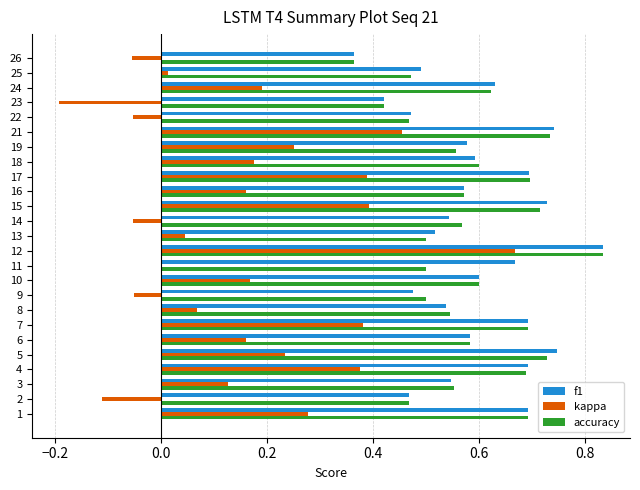

What is the sum of the accuracy values at 2 and 22?

0.9